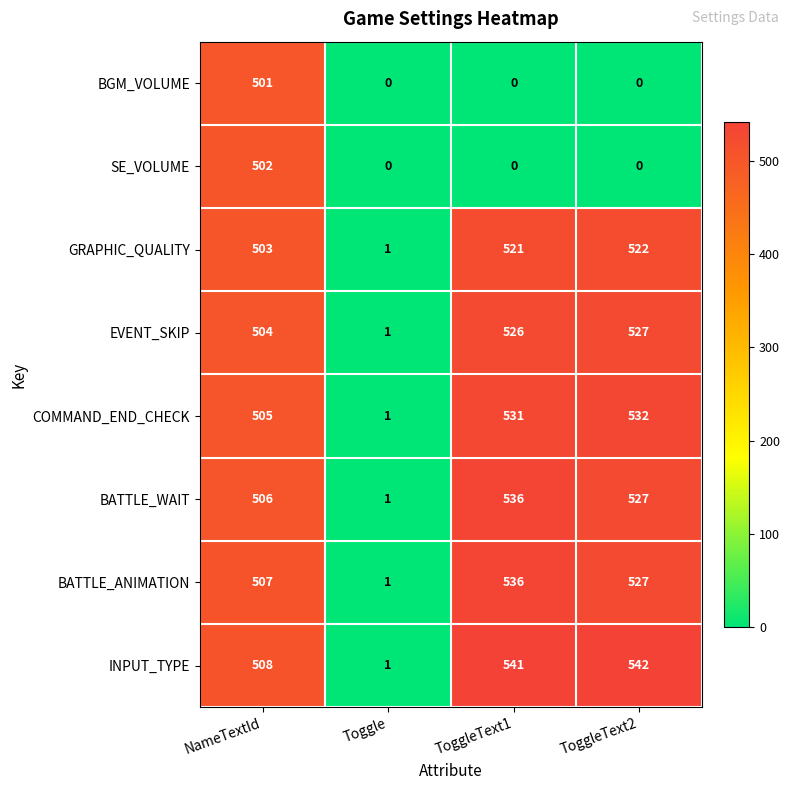

Which series has the widest spread of values?

INPUT_TYPE